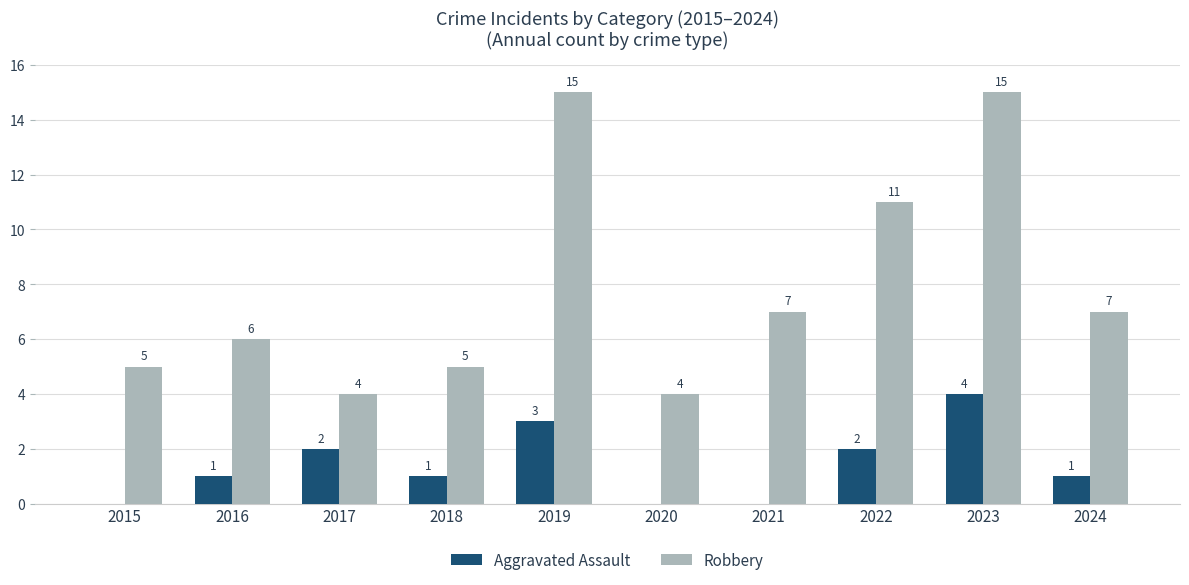

Reading left to right, extract all data points from this chart.

Aggravated Assault: 0	1	2	1	3	0	0	2	4	1
Robbery: 5	6	4	5	15	4	7	11	15	7